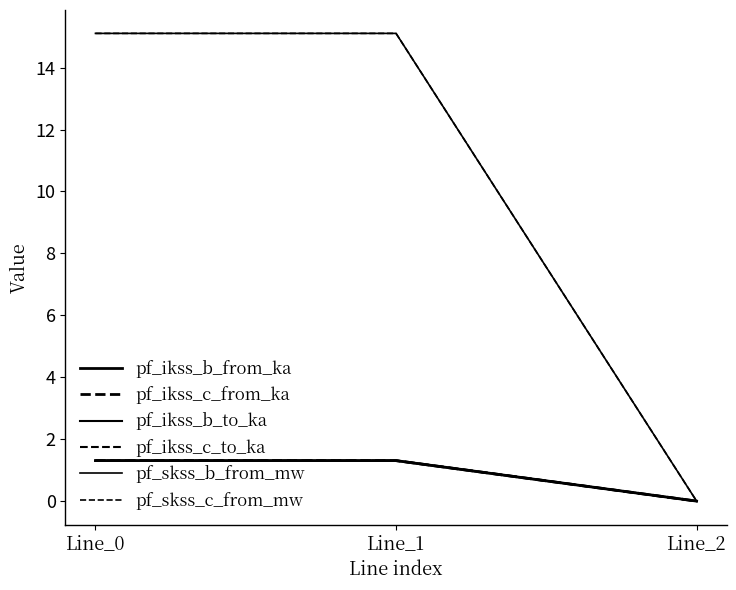

At which category is the sum across all series the highest?

Line_1